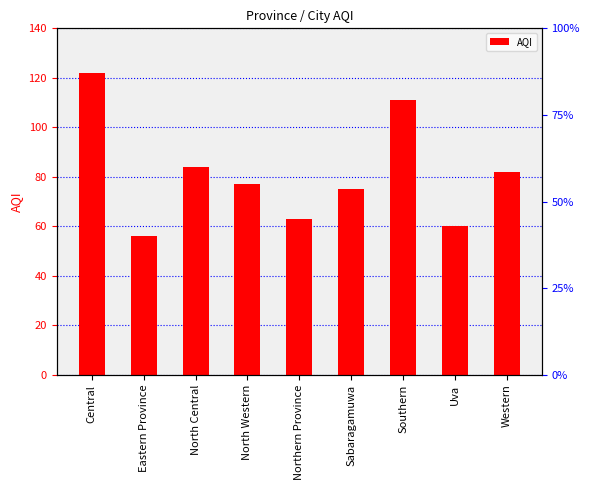

Approximately how many times larger is the value at Central compared to Northern Province?

1.9